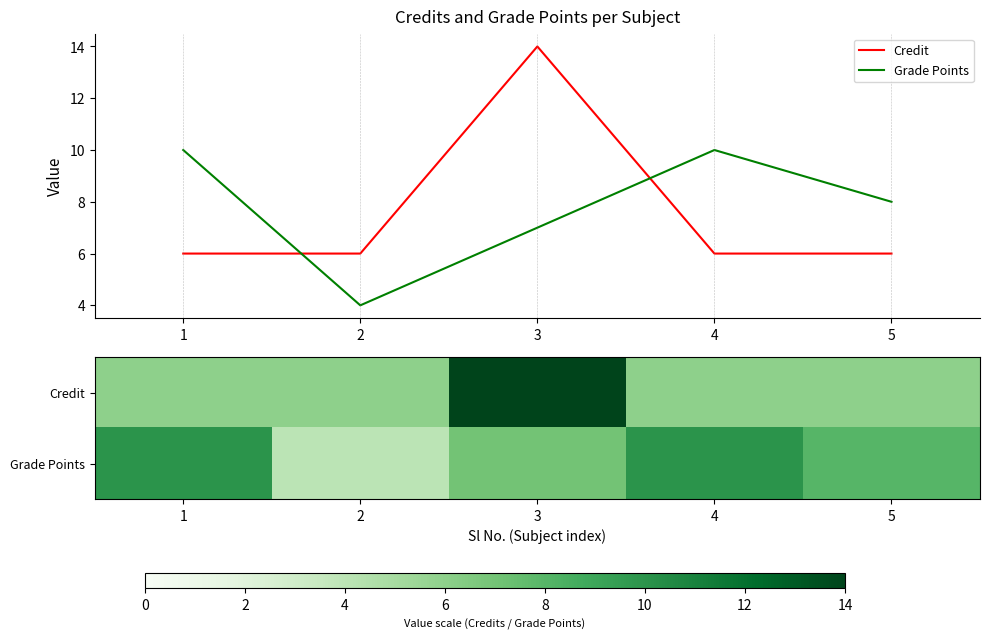

At which category is the sum across all series the highest?

3